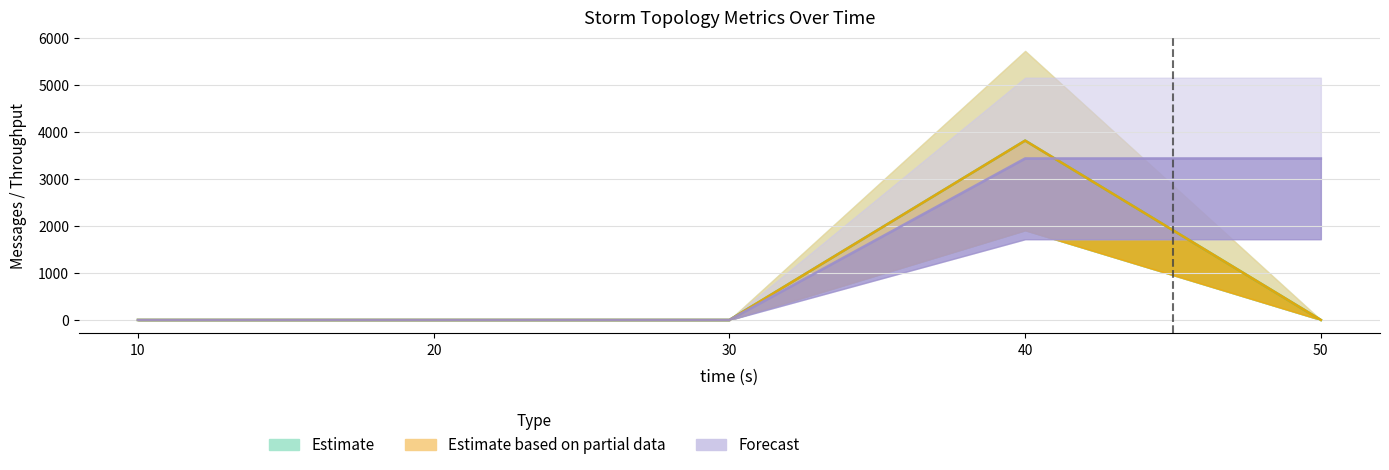

True or false: throughput (messages/s) has a value of 0 at 20.

True